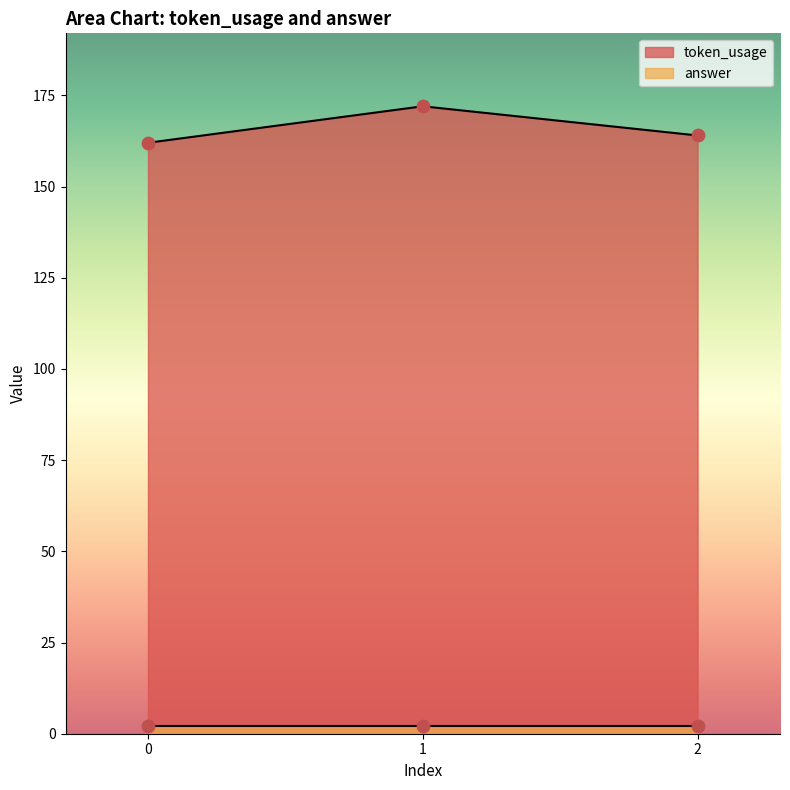

What is the change in value from 0 to 2?

+2